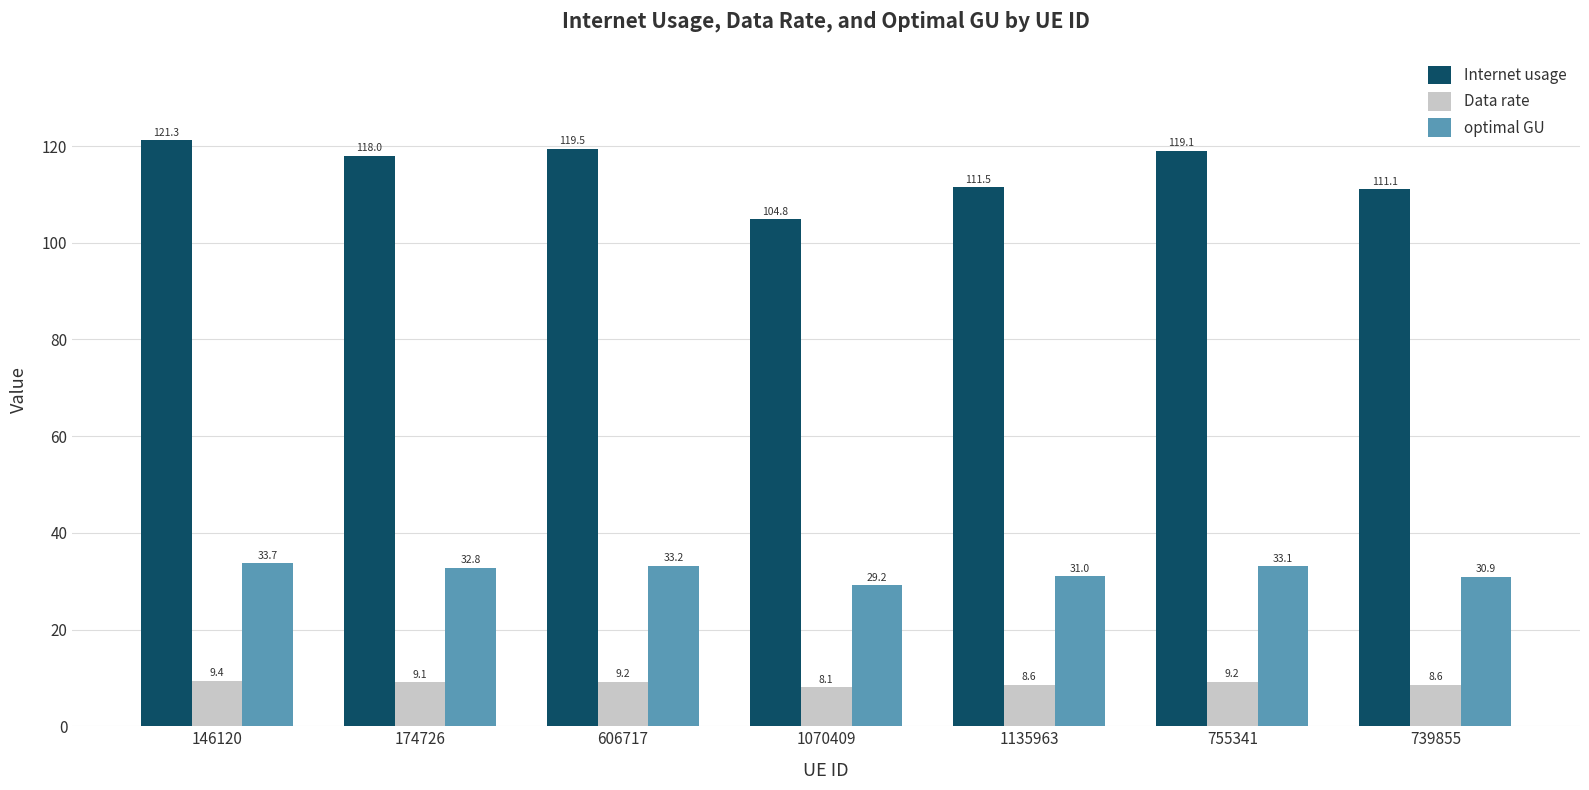

What is the value of the Data rate bar at the 3rd from the left?

9.2